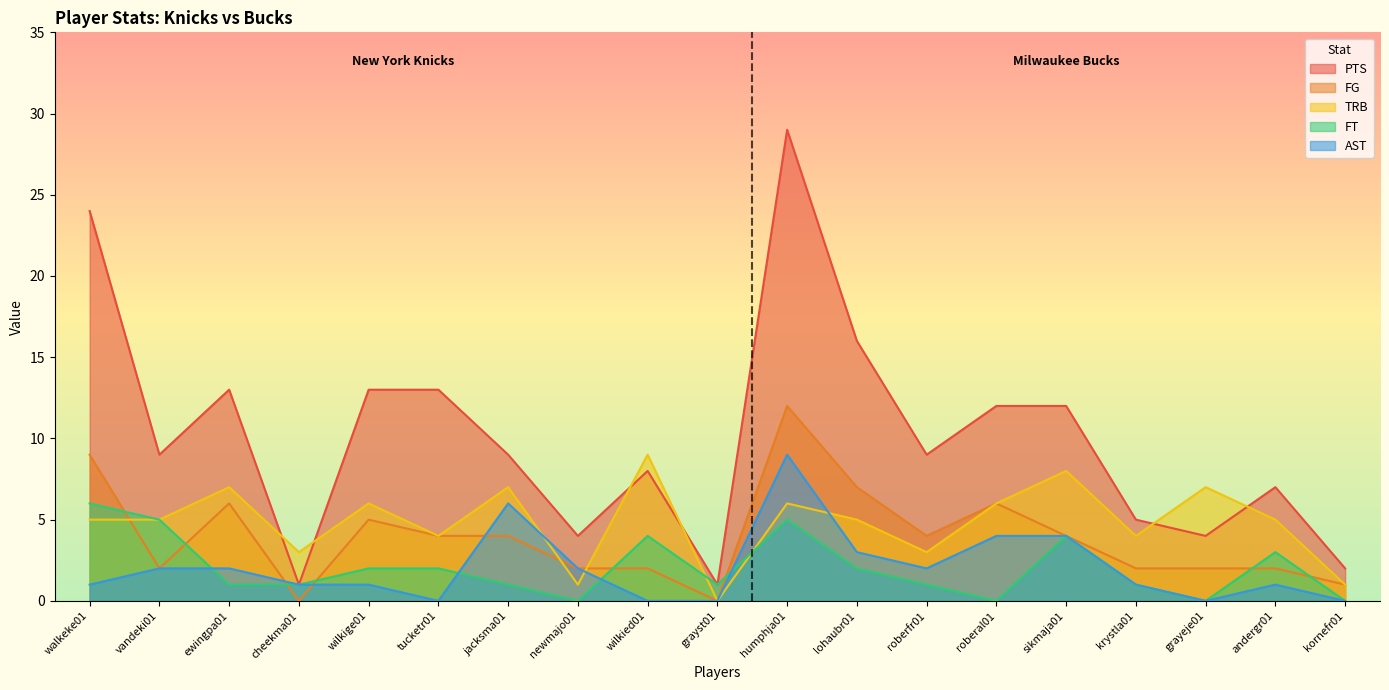

Which series has the largest total across all categories?

PTS